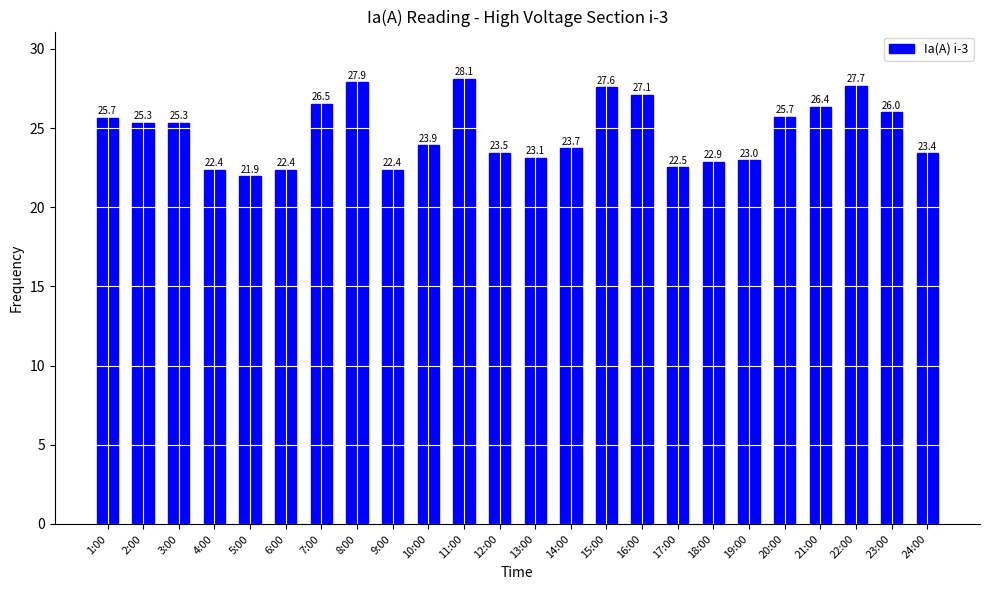

What is the greatest value displayed?

28.1